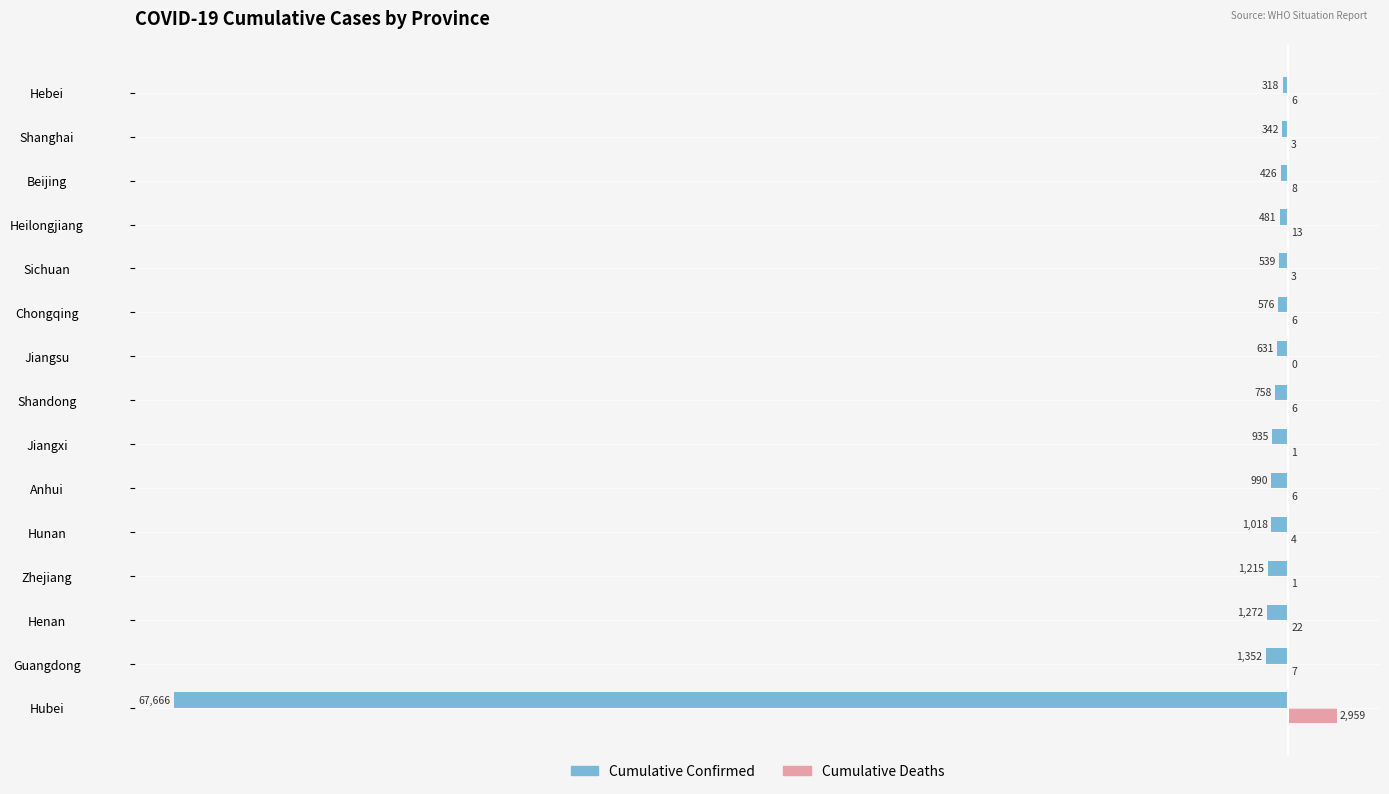

What is the average value of the Cumulative Deaths series?

203